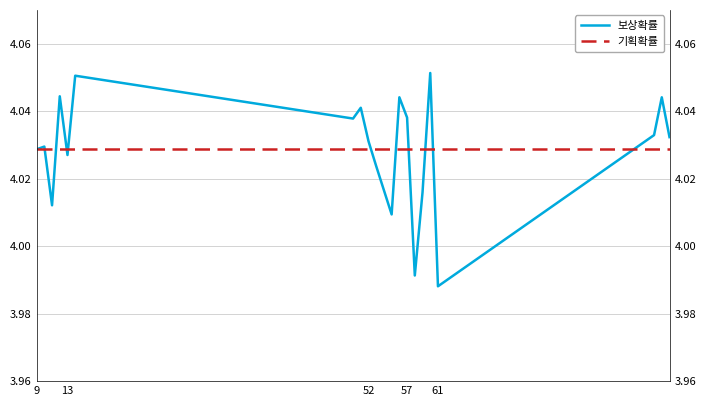

At which label is 기획확률 closest to 4?

9